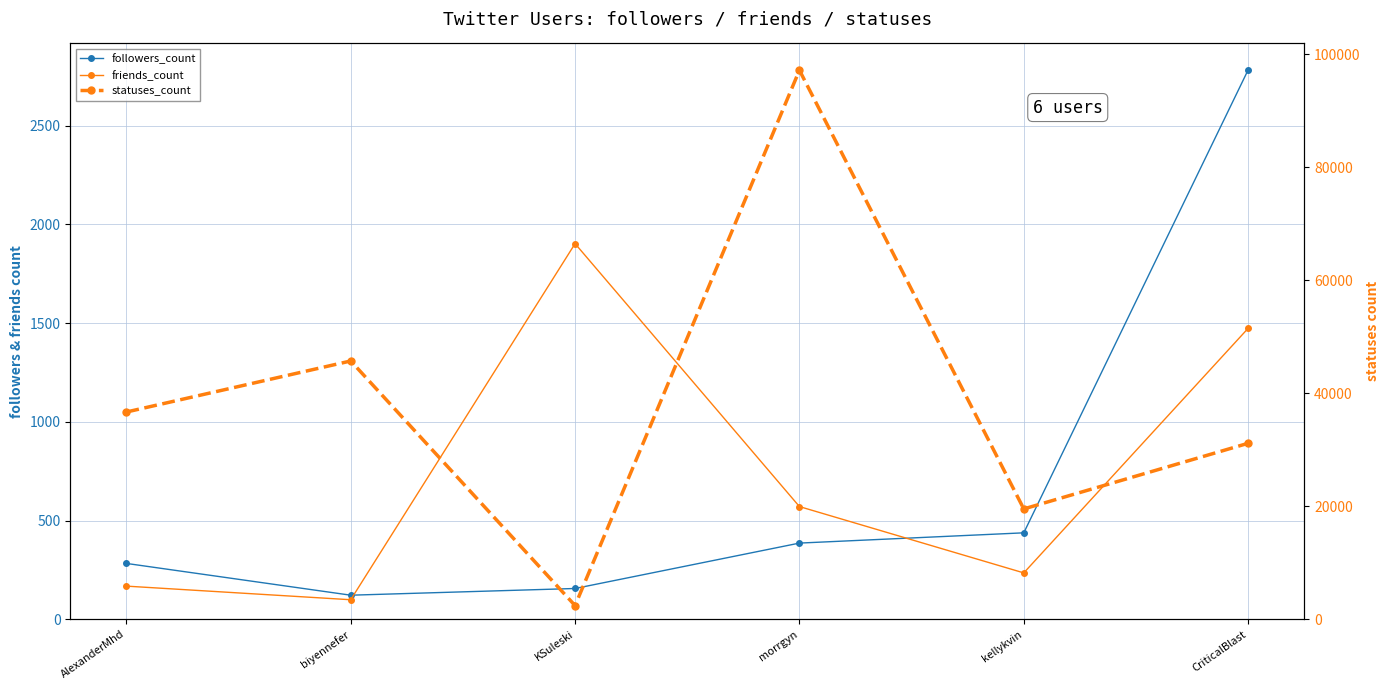

Which has a higher value, kellykvin or AlexanderMhd?

kellykvin